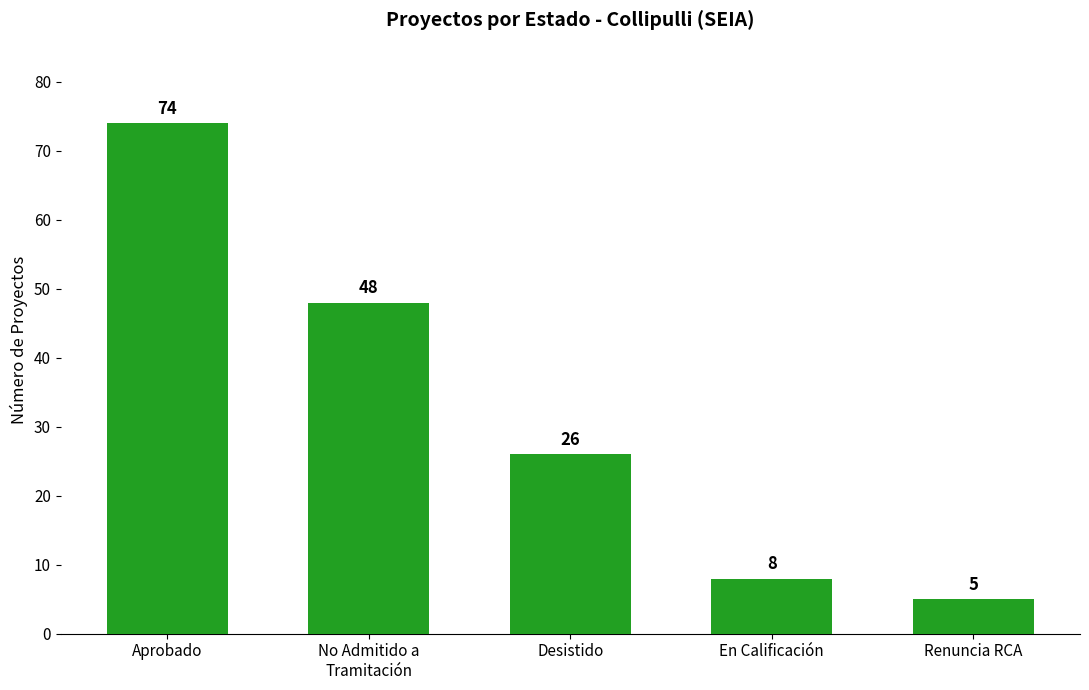

What is the difference between the maximum and minimum values?

69